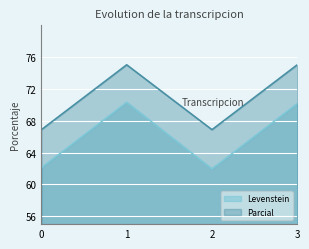

What is the maximum value shown in the chart?

75.0